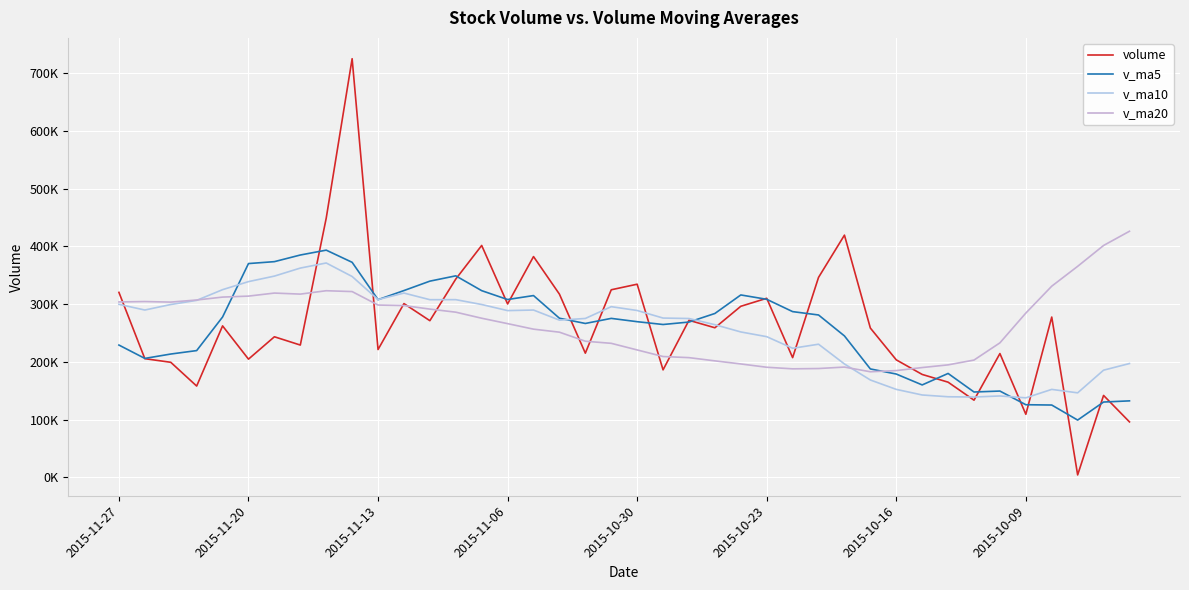

What is the value of the v_ma5 point at the 22nd from the left?

264743.3